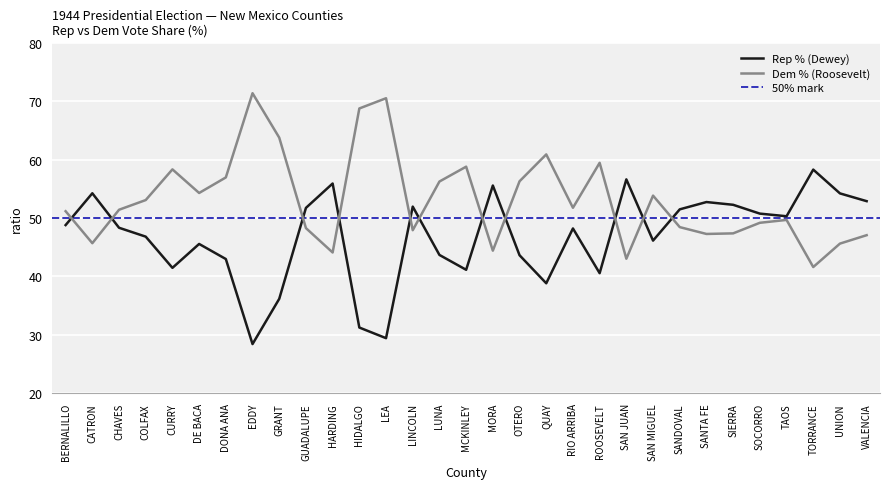

At which category is the sum across all series the highest?

GUADALUPE